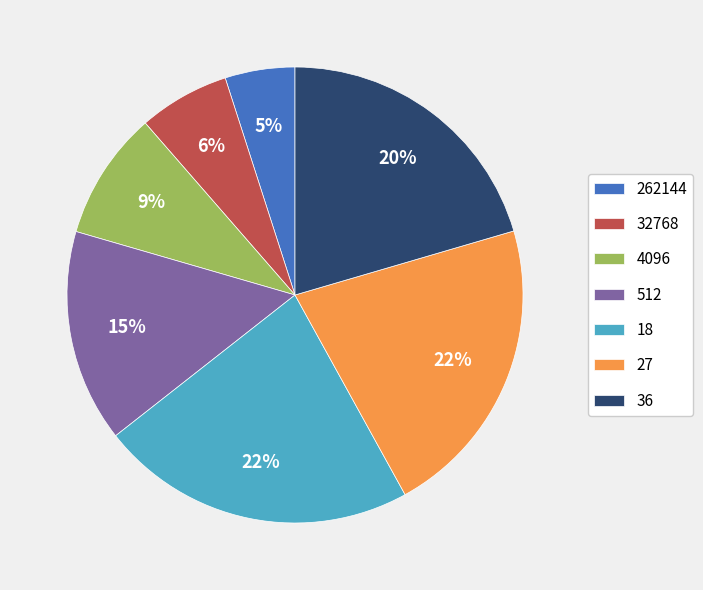

What percentage is the 512 slice, to the nearest percent?

15%